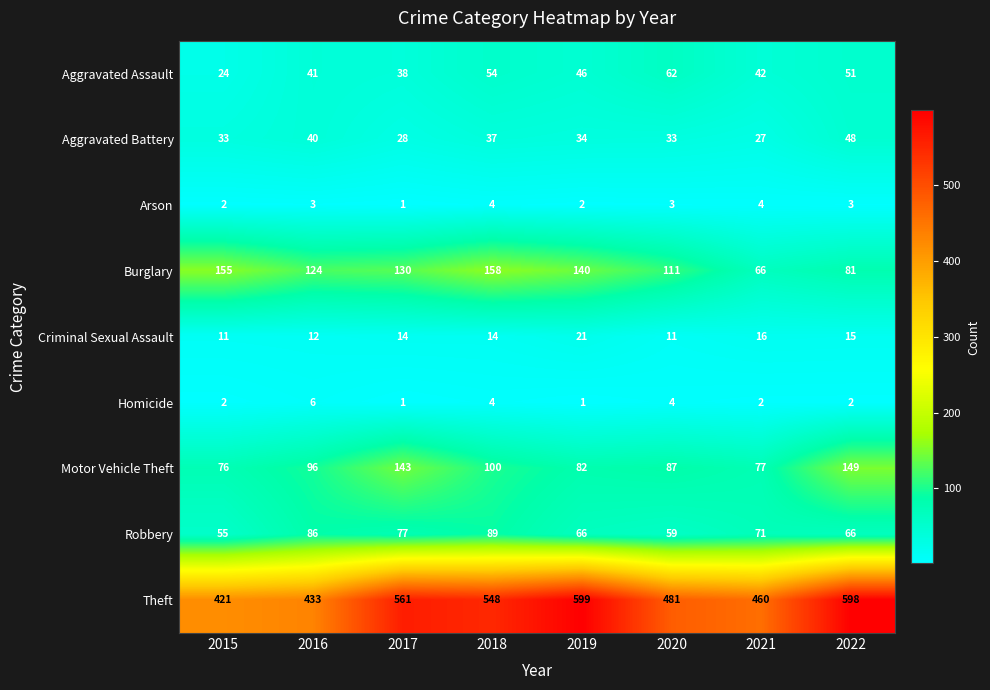

The Theft series shows 599 at 2019. True or false?

True